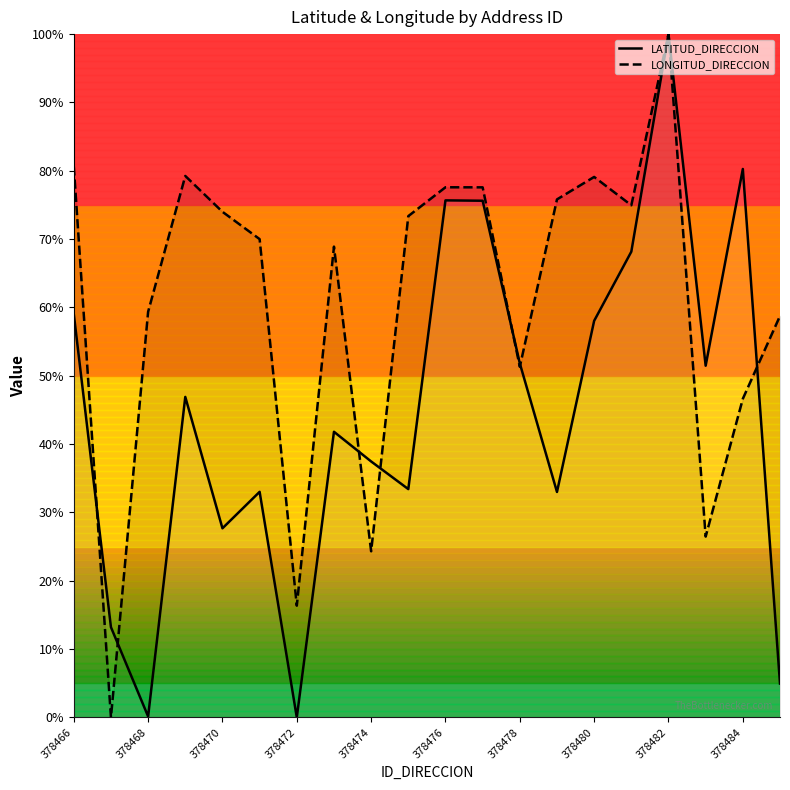

Rank the series by their average value, from highest to lowest.

LONGITUD_DIRECCION, LATITUD_DIRECCION